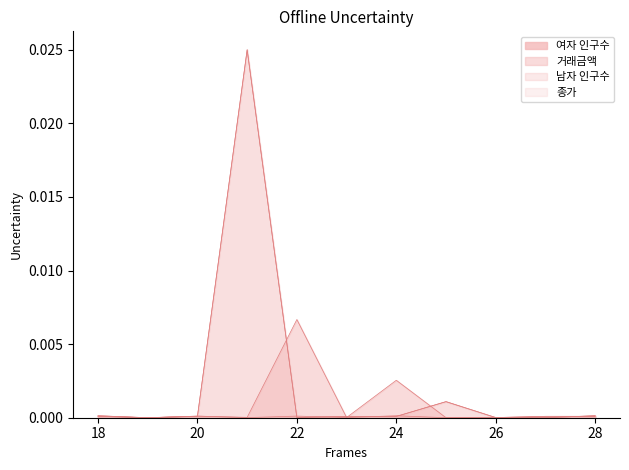

The value of 남자 인구수 at 28 is 0.0. True or false?

False